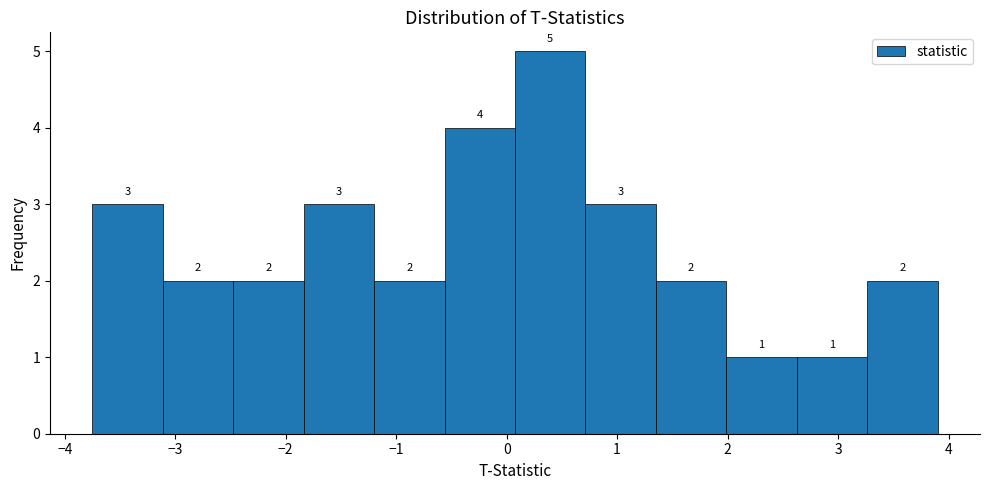

Over which range of the x-axis is the bar tallest?

0.1 to 0.7